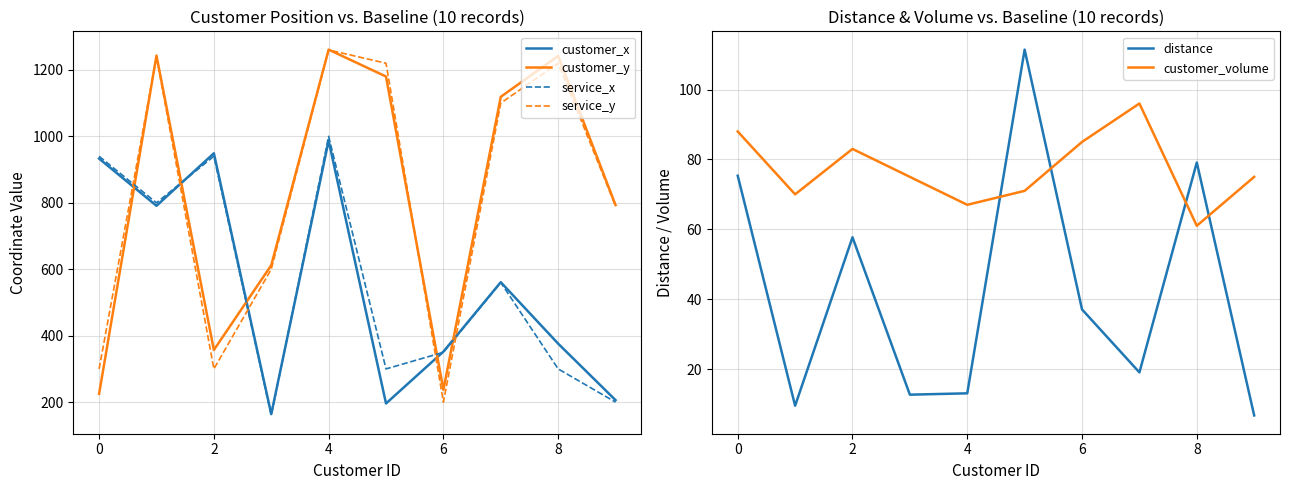

Where is customer_y nearest to the value 743?

9